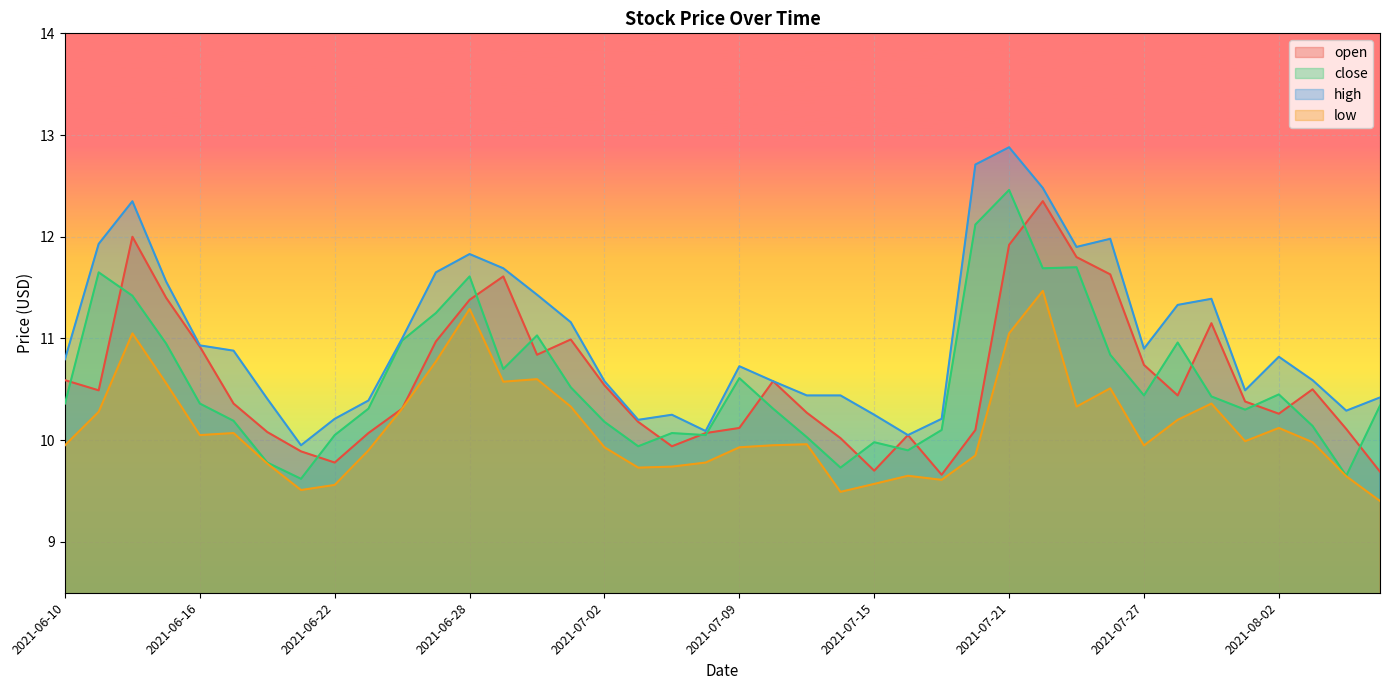

Is the value of low at 2021-07-15 greater than the value of close at 2021-07-13?

No